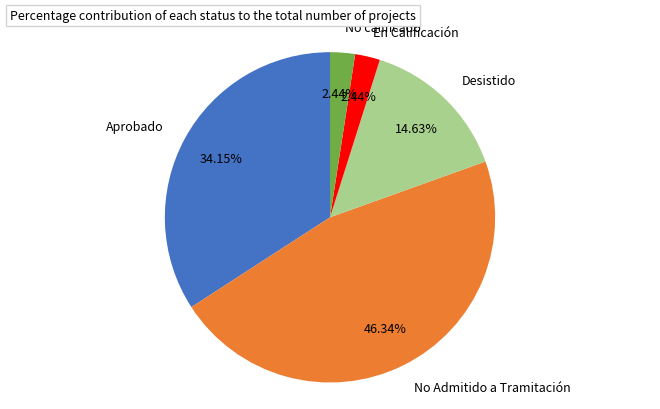

To the nearest percent, what is the average slice percentage?

20%